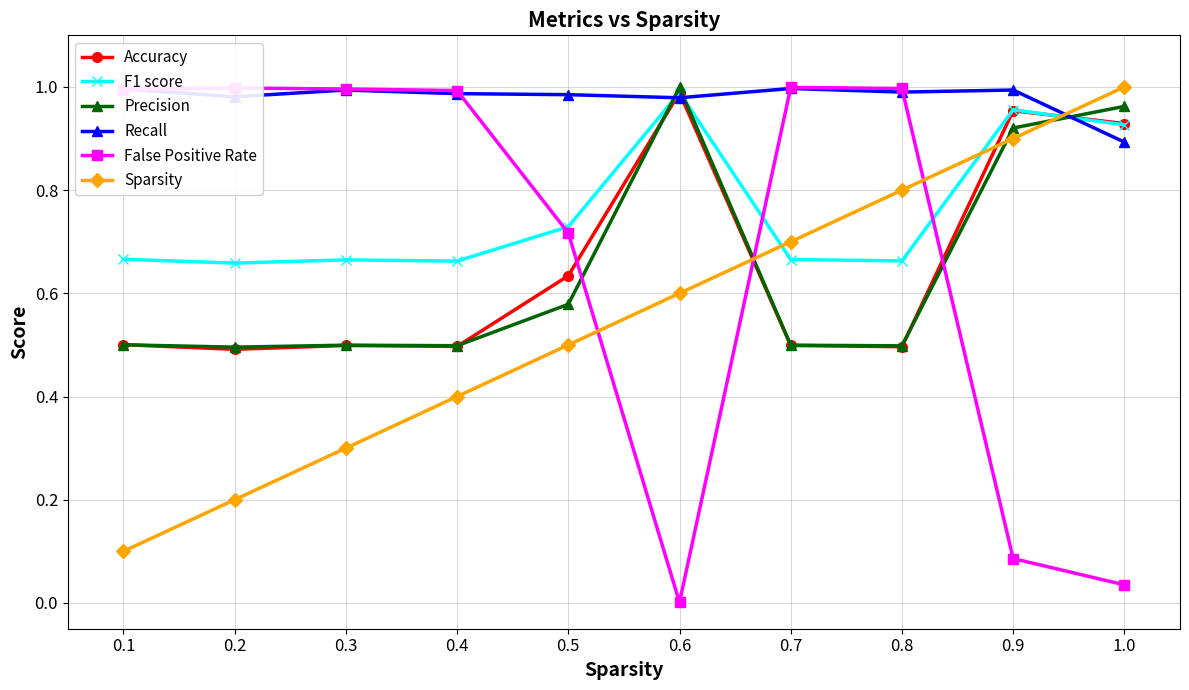

What is the total value across all series at 0.3?

4.0